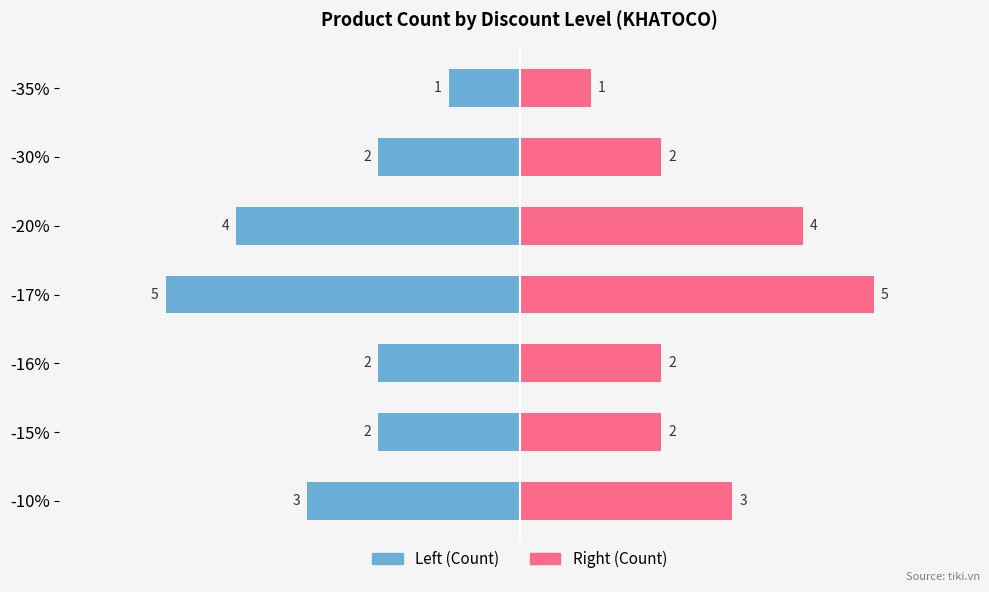

How many groups of bars are there?

7